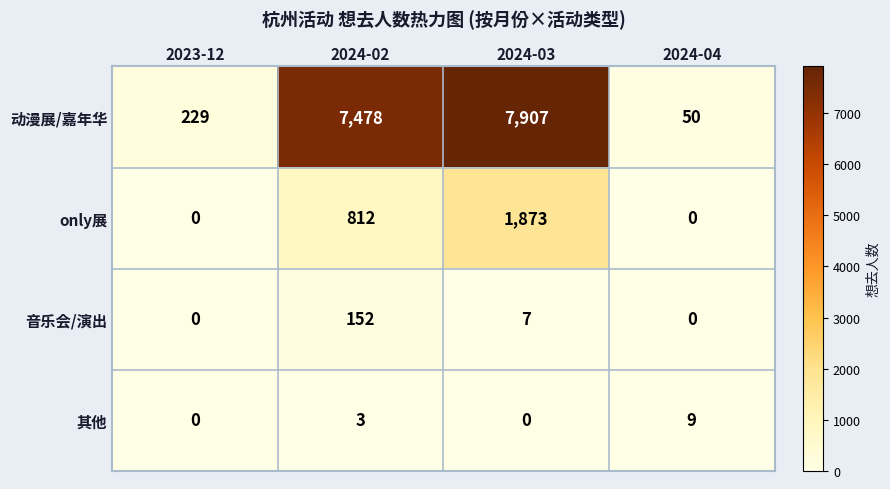

What is the approximate value of 动漫展/嘉年华 at 2023-12, to the nearest 10?

230